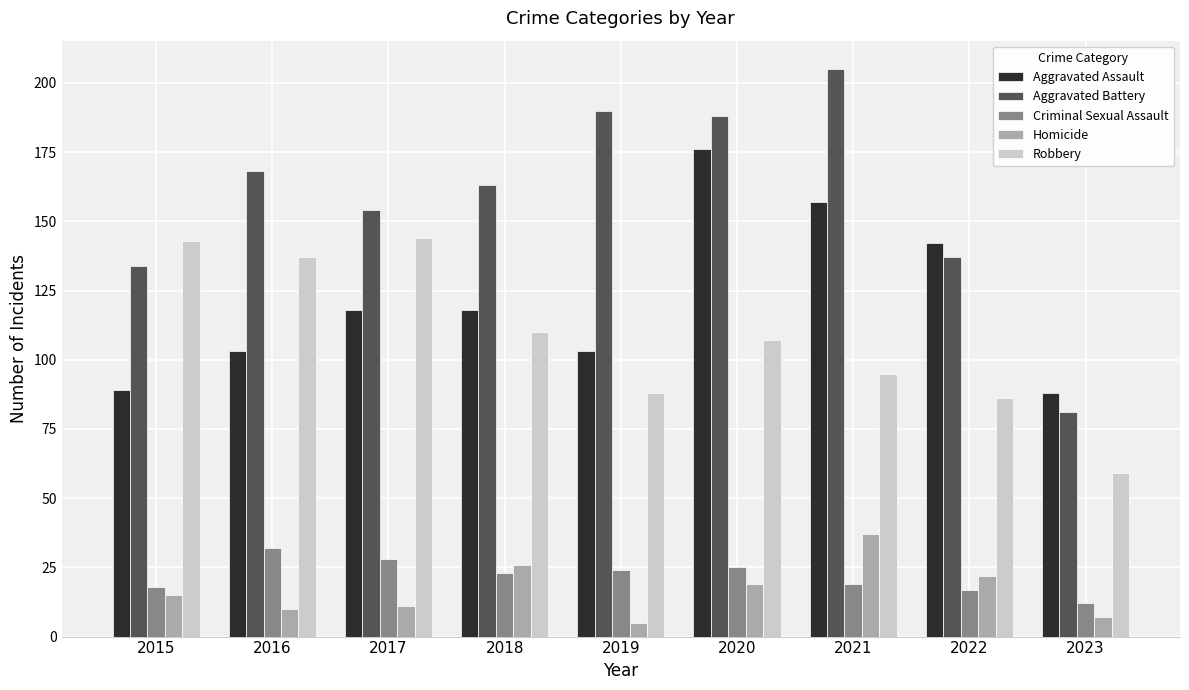

What is the minimum value shown in the chart?

5